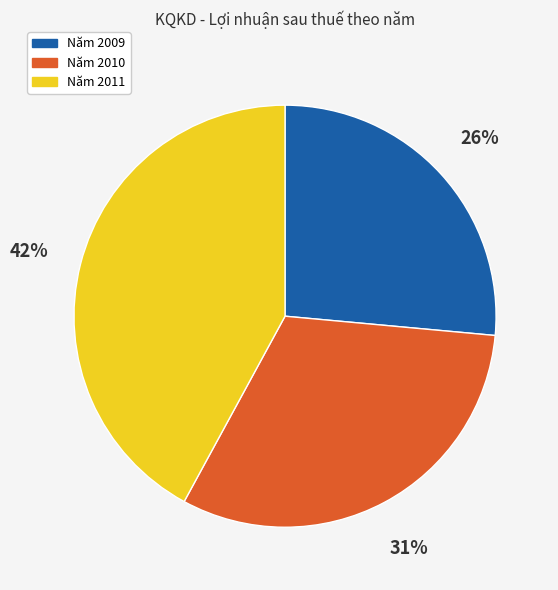

What percentage is the Năm 2010 slice, to the nearest percent?

31%